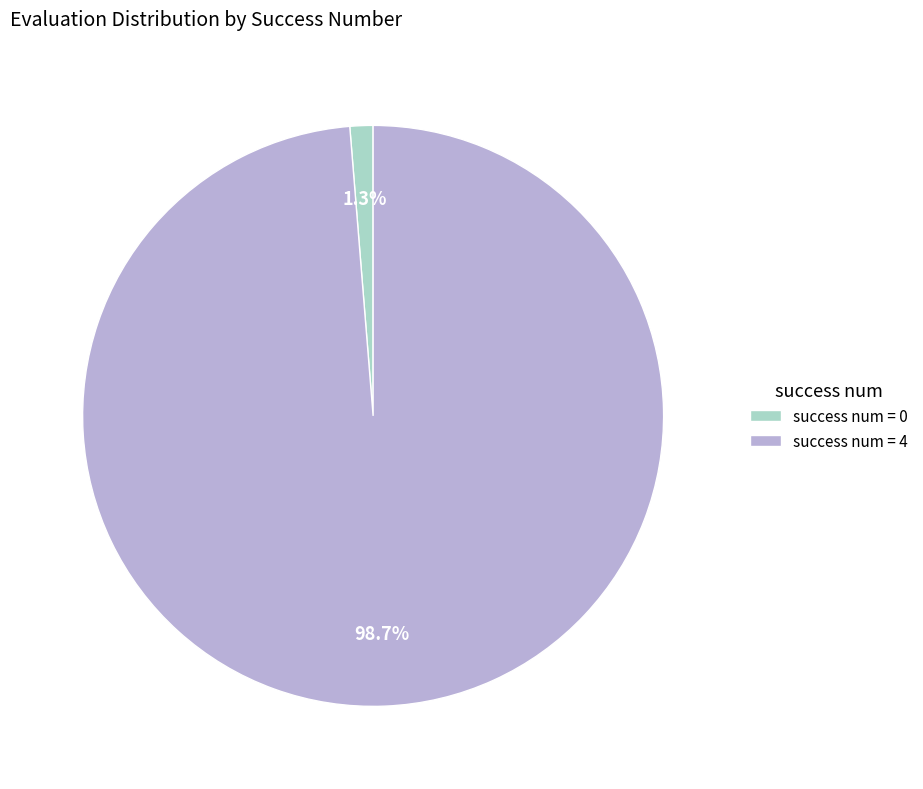

Which category accounts for the majority?

success num = 4